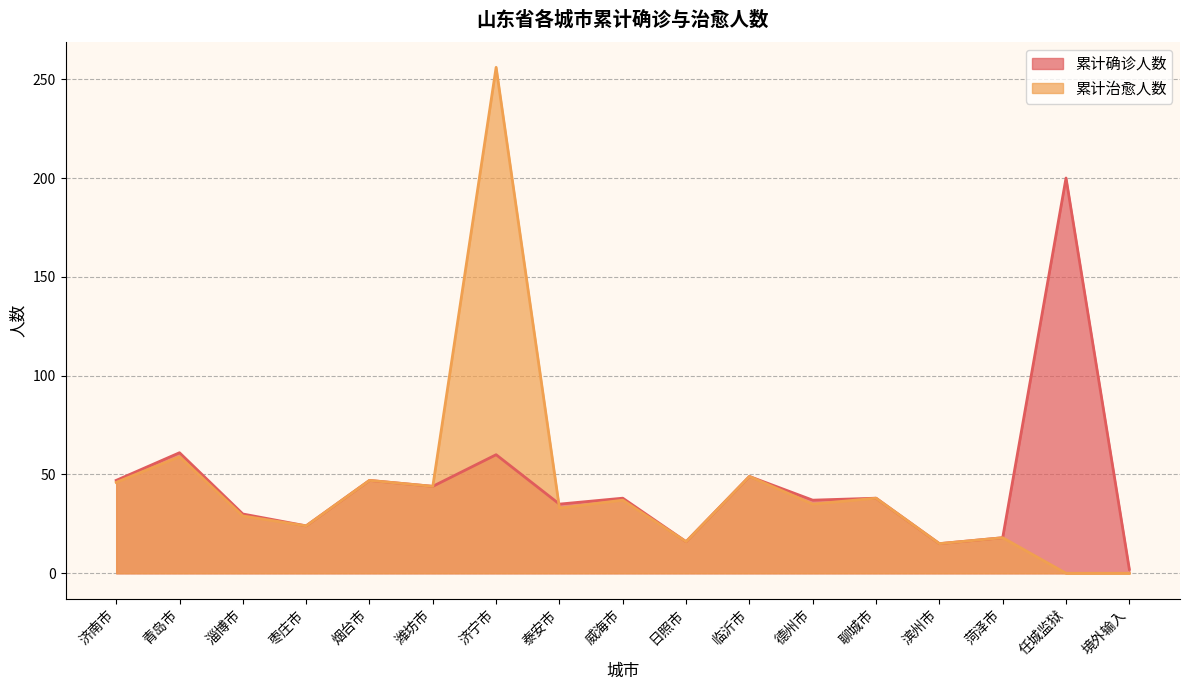

How many lines are shown in the chart?

2